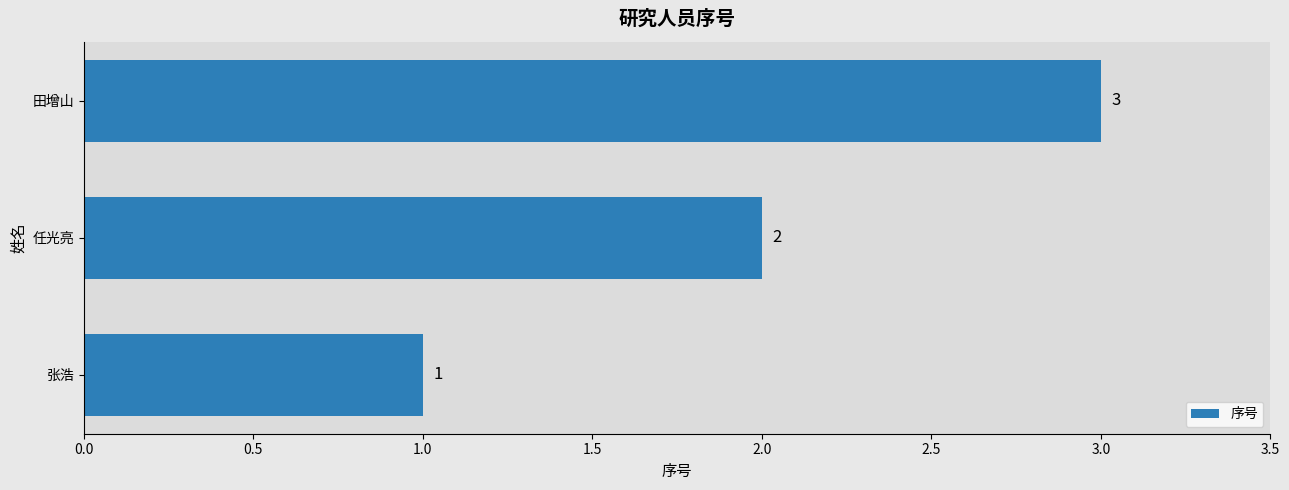

Which has a higher value, 任光亮 or 张浩?

任光亮